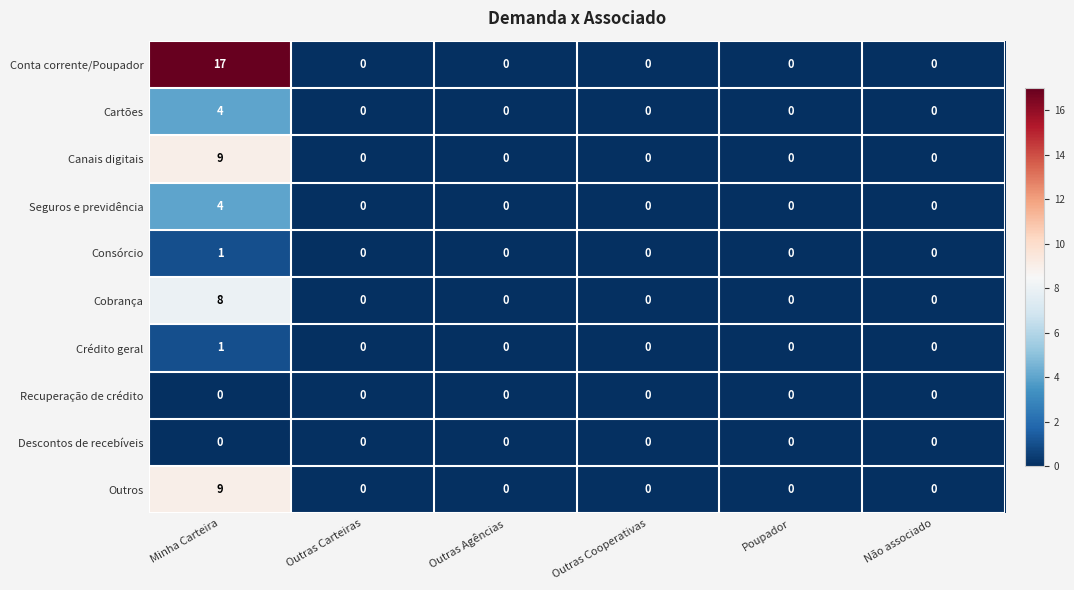

The Canais digitais series shows 0 at Poupador. True or false?

True